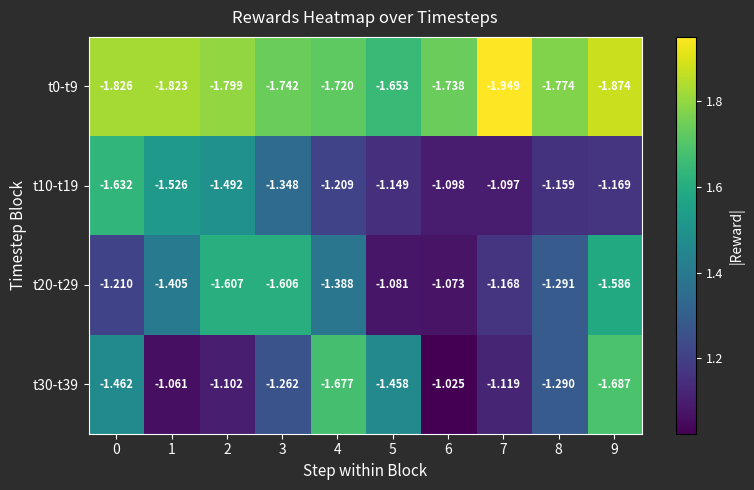

Is the value of t10-t19 at 7 greater than the value of t30-t39 at 8?

Yes